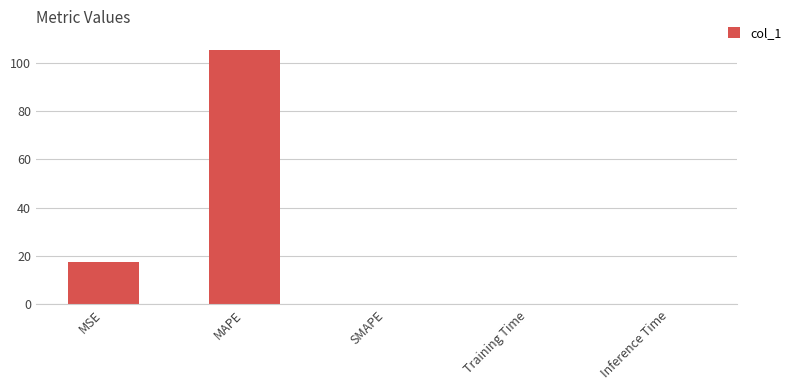

What is the change in value from MSE to MAPE?

+87.7